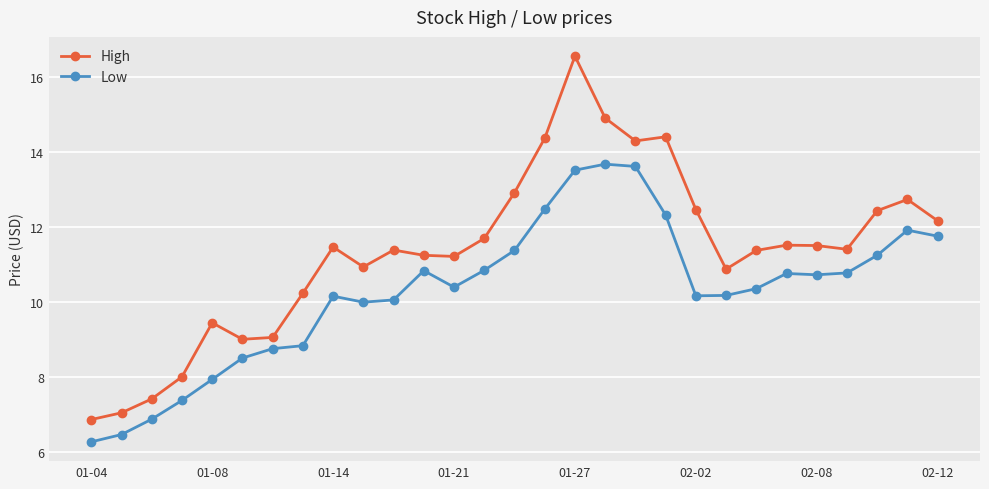

What is the average value of the High series?

11.3